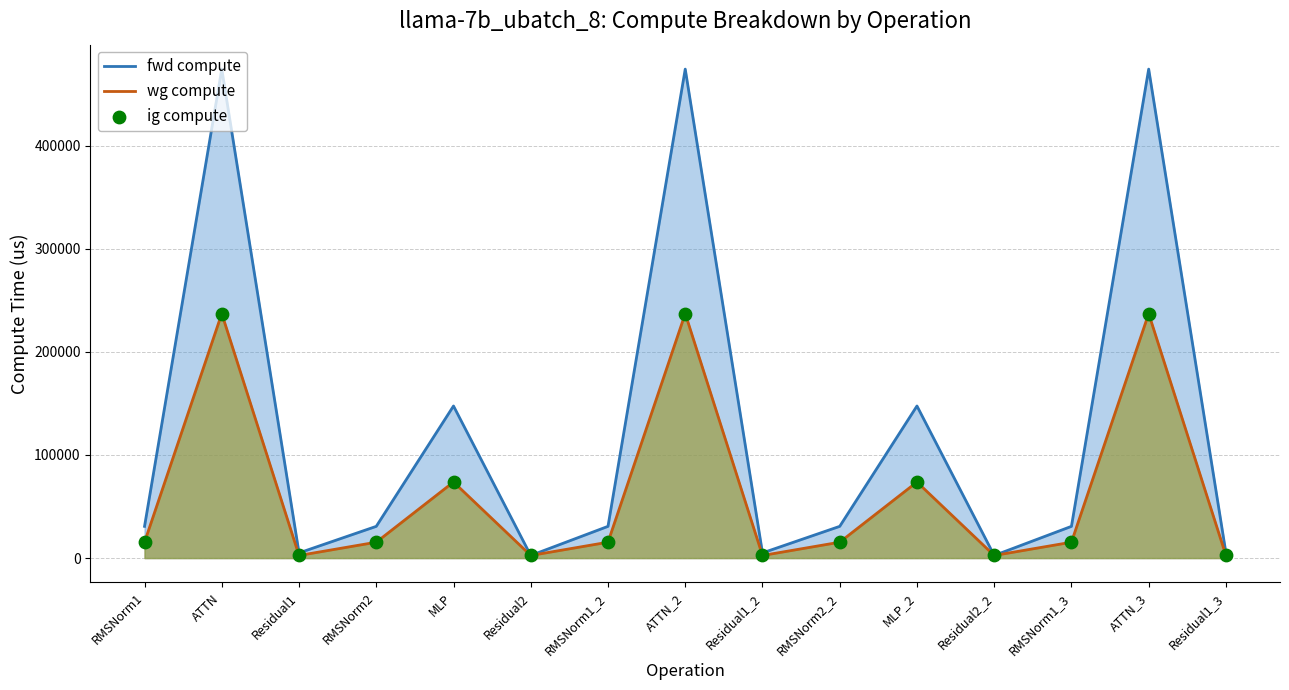

Which series has the largest Y range (max minus min)?

fwd compute